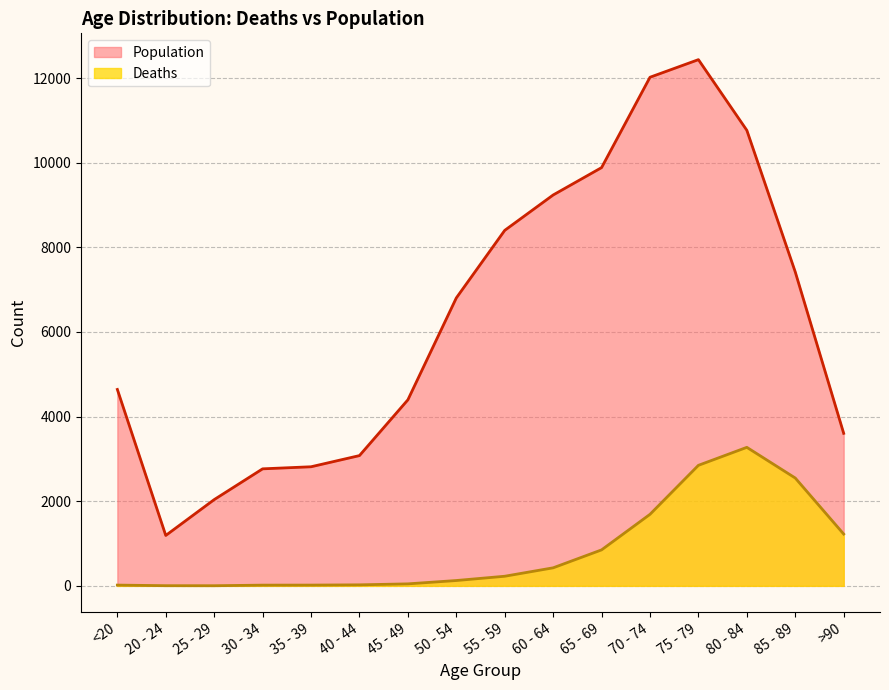

At which category does Deaths reach its first local valley?

25 - 29